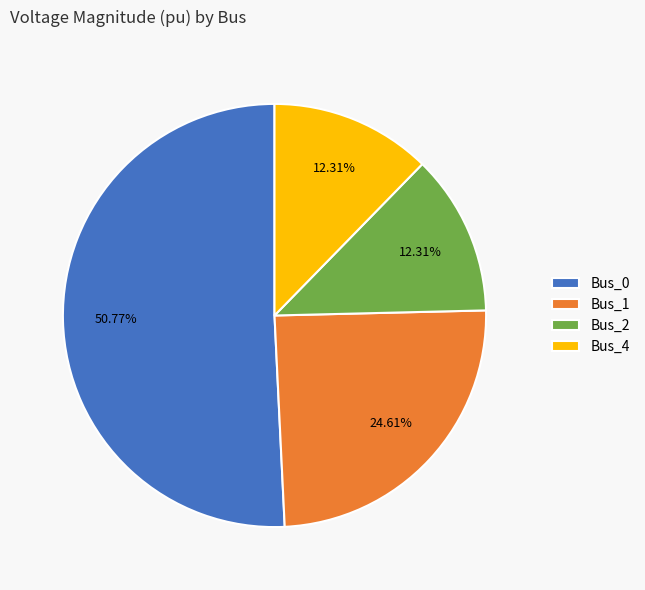

To the nearest percent, what is the difference between the Bus_4 and Bus_0 slice percentages?

38%